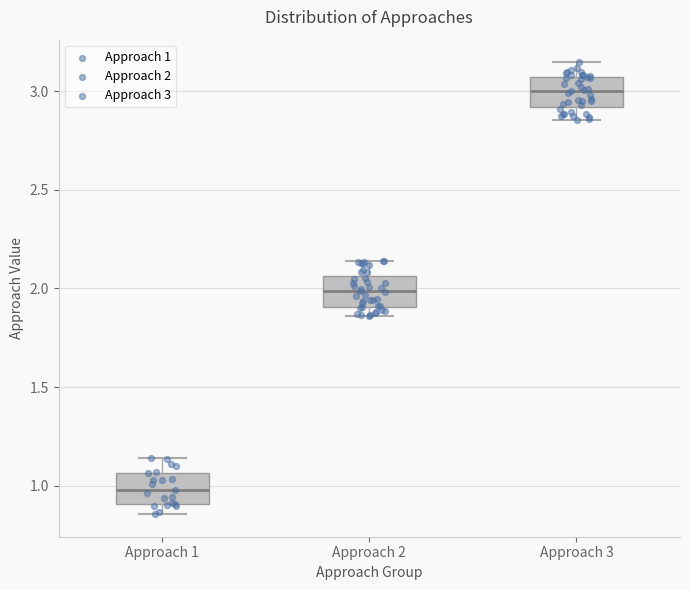

Which box has the highest median line?

Approach 3